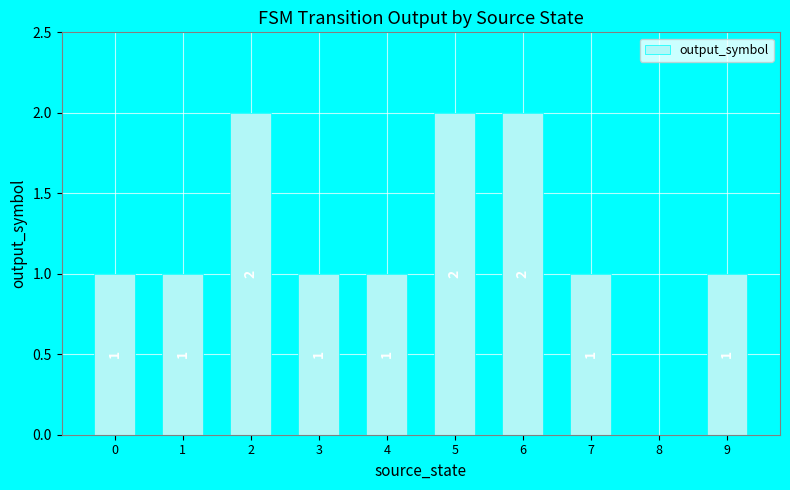

Reading right to left, what are all the values shown in this chart?

1	0	1	2	2	1	1	2	1	1